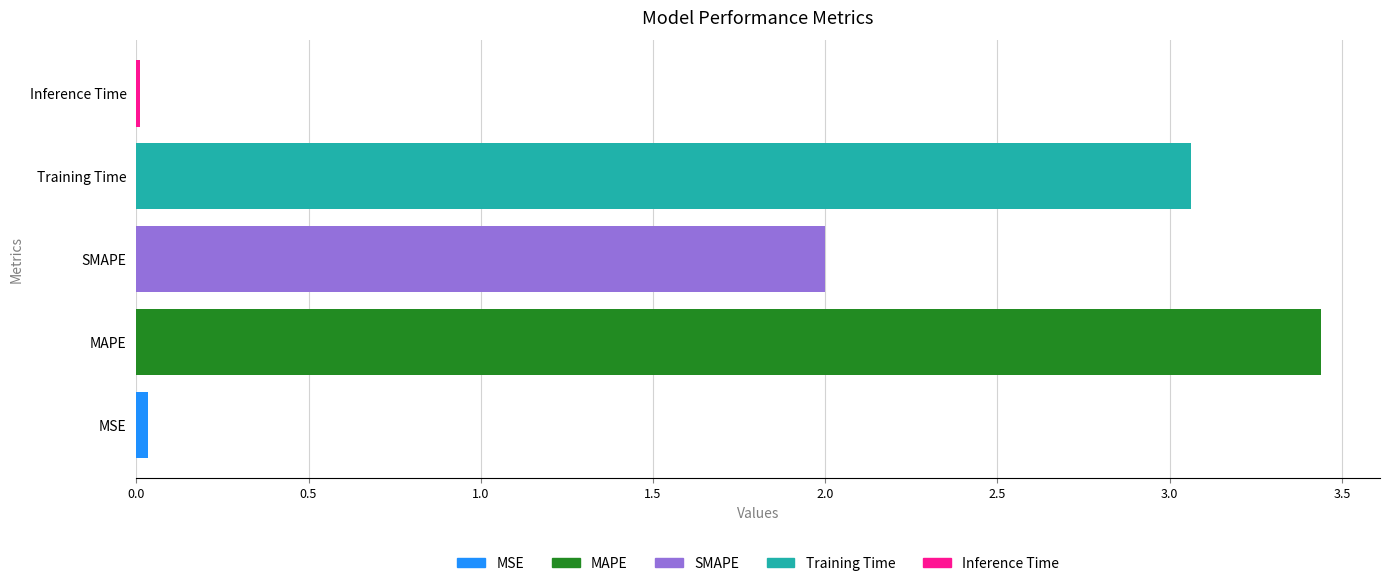

Which has a higher value, MSE or SMAPE?

SMAPE